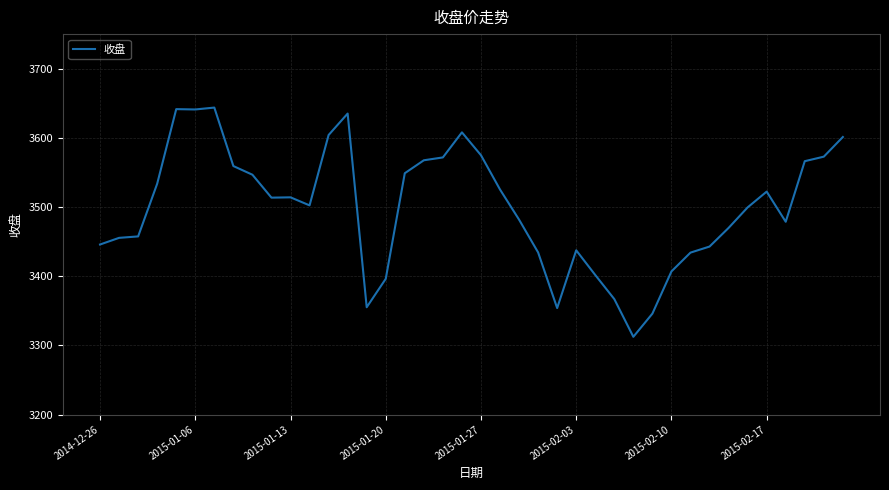

How many interior local valleys (lower than both neighbors) does the data have?

7